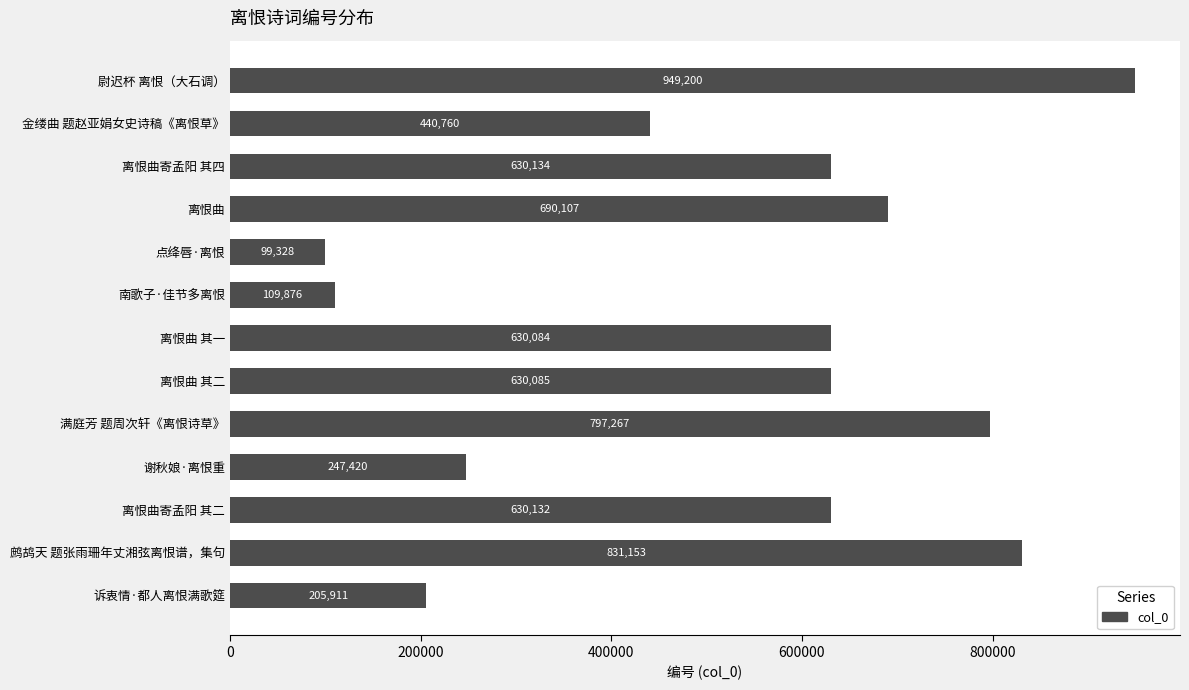

What is the smallest value displayed?

99328